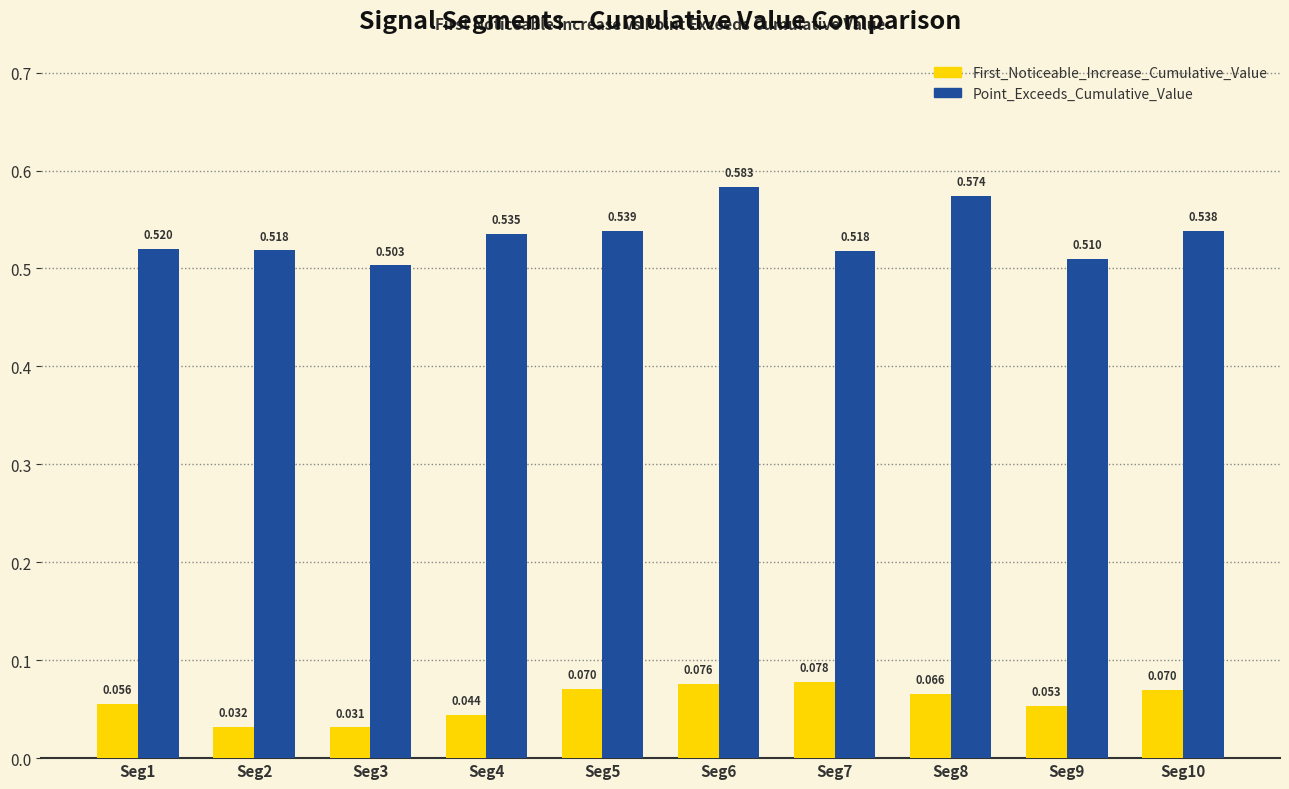

Are the bars grouped side by side (vs. stacked)?

Yes